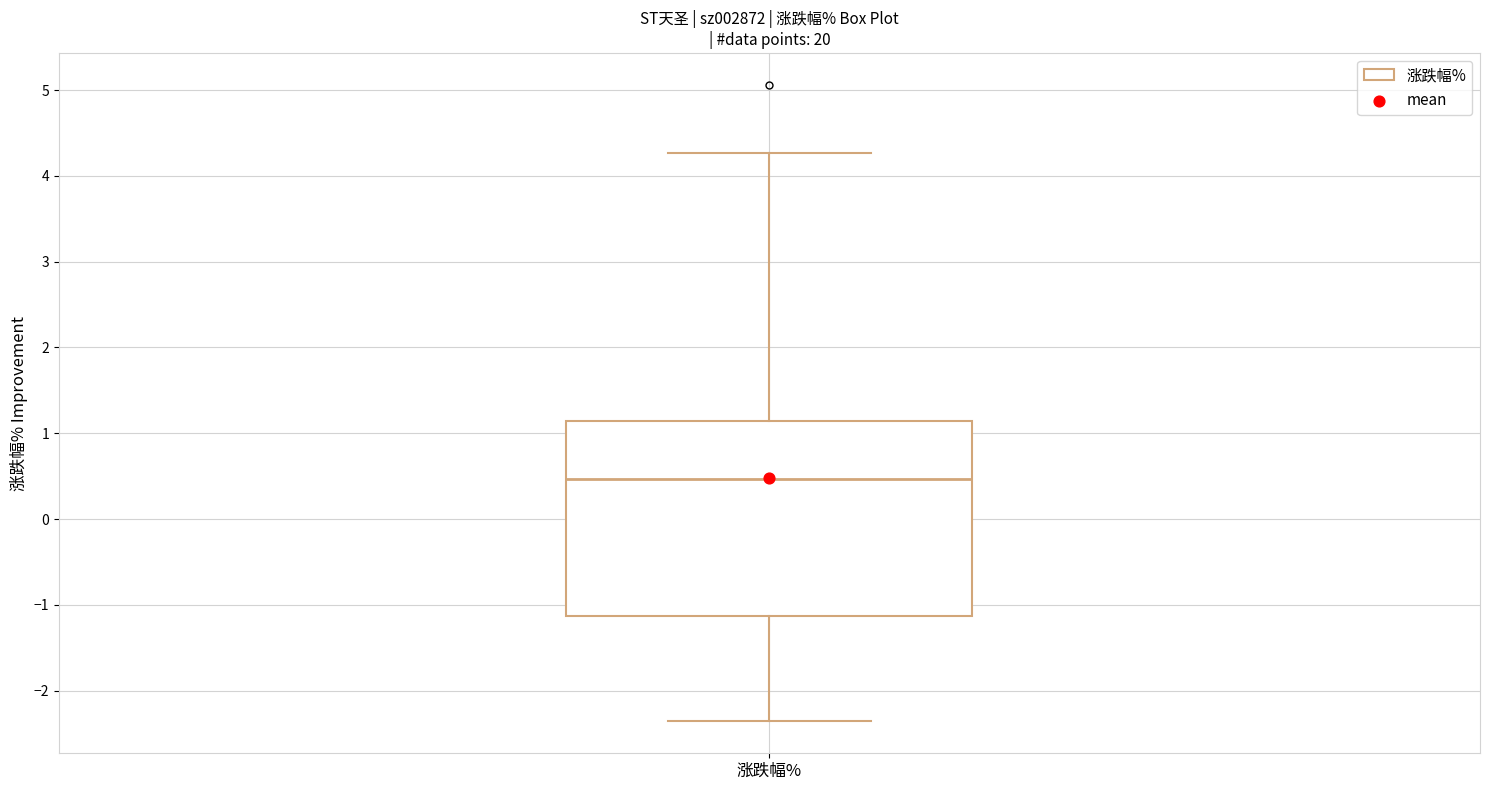

Transcribe this box plot: give where the median line is, the range the box spans, and where the two whiskers end, as read against the y-axis. The values are not printed on the chart, so give them approximately, as read against the axis.

median 0.5, box -1.1 to 1.1, whiskers -2.4 to 4.3